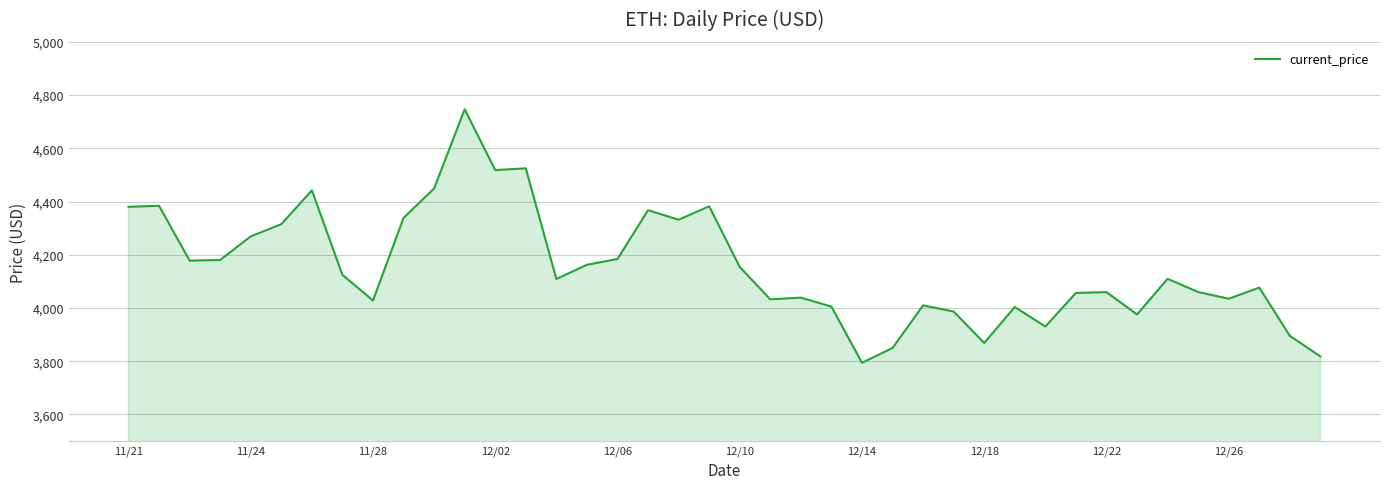

What is the minimum value shown in the chart?

3794.3